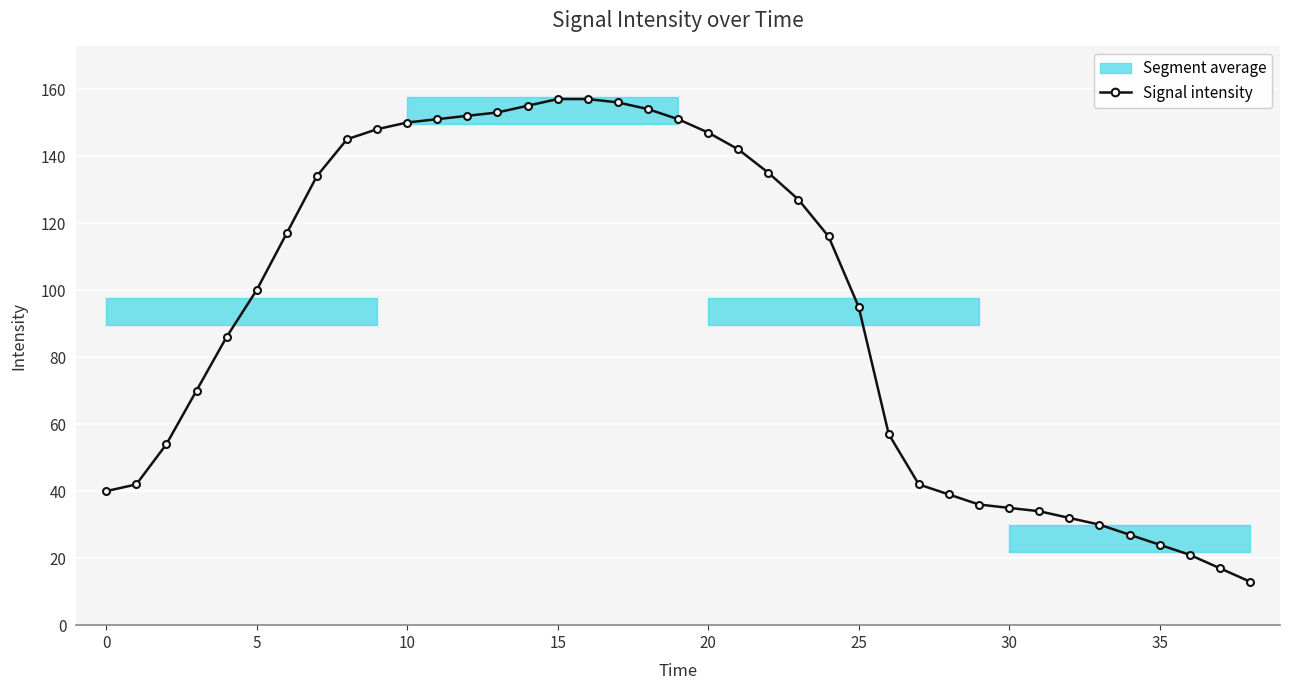

What is the ratio of the value at 22 to the value at 11?

0.9